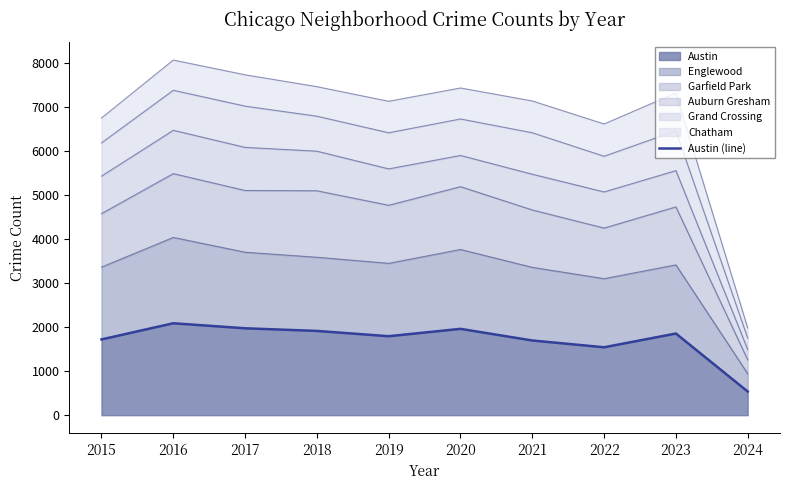

Reading right to left, transcribe all the data shown in this chart.

2024=537	2023=1853	2022=1541	2021=1695	2020=1959	2019=1792	2018=1912	2017=1972	2016=2086	2015=1719